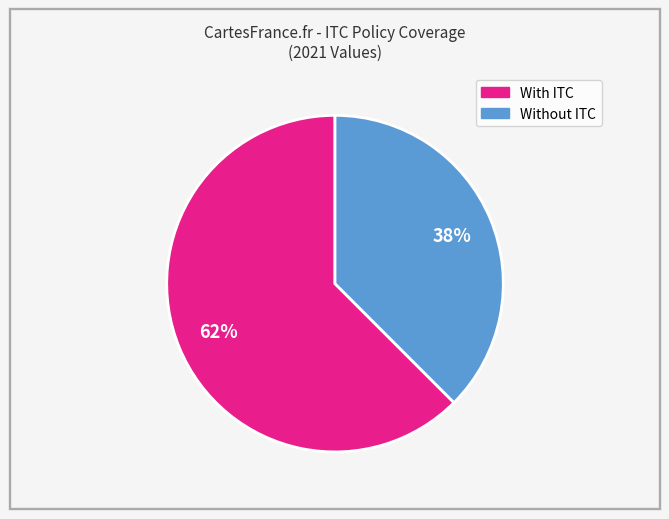

To the nearest percent, what is the average slice percentage?

50%